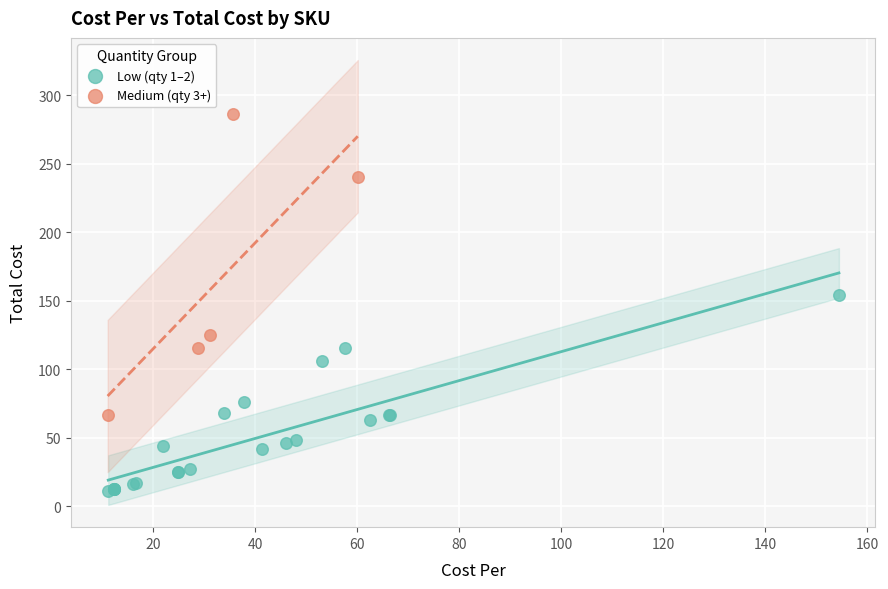

Which series reaches the minimum Y coordinate?

Low (qty 1–2)